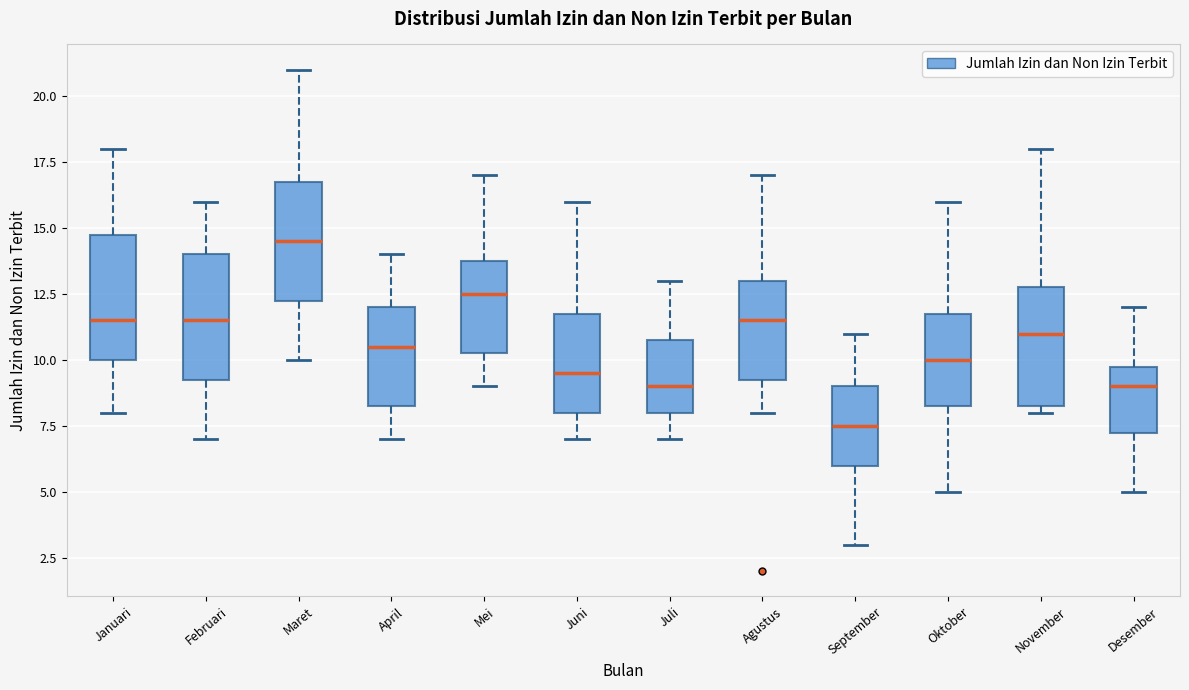

Reading left to right, read every box against the y-axis: the position of its median line, the range the box covers, and the ends of its whiskers. The values are not printed on the chart, so give them approximately, as read against the axis.

Januari: median 11.5, box 10.0 to 15.0, whiskers 8.0 to 18.0
Februari: median 11.5, box 9.5 to 14.0, whiskers 7.0 to 16.0
Maret: median 14.5, box 12.5 to 17.0, whiskers 10.0 to 21.0
April: median 10.5, box 8.5 to 12.0, whiskers 7.0 to 14.0
Mei: median 12.5, box 10.5 to 14.0, whiskers 9.0 to 17.0
Juni: median 9.5, box 8.0 to 12.0, whiskers 7.0 to 16.0
Juli: median 9.0, box 8.0 to 11.0, whiskers 7.0 to 13.0
Agustus: median 11.5, box 9.5 to 13.0, whiskers 8.0 to 17.0
September: median 7.5, box 6.0 to 9.0, whiskers 3.0 to 11.0
Oktober: median 10.0, box 8.5 to 12.0, whiskers 5.0 to 16.0
November: median 11.0, box 8.5 to 13.0, whiskers 8.0 to 18.0
Desember: median 9.0, box 7.5 to 10.0, whiskers 5.0 to 12.0